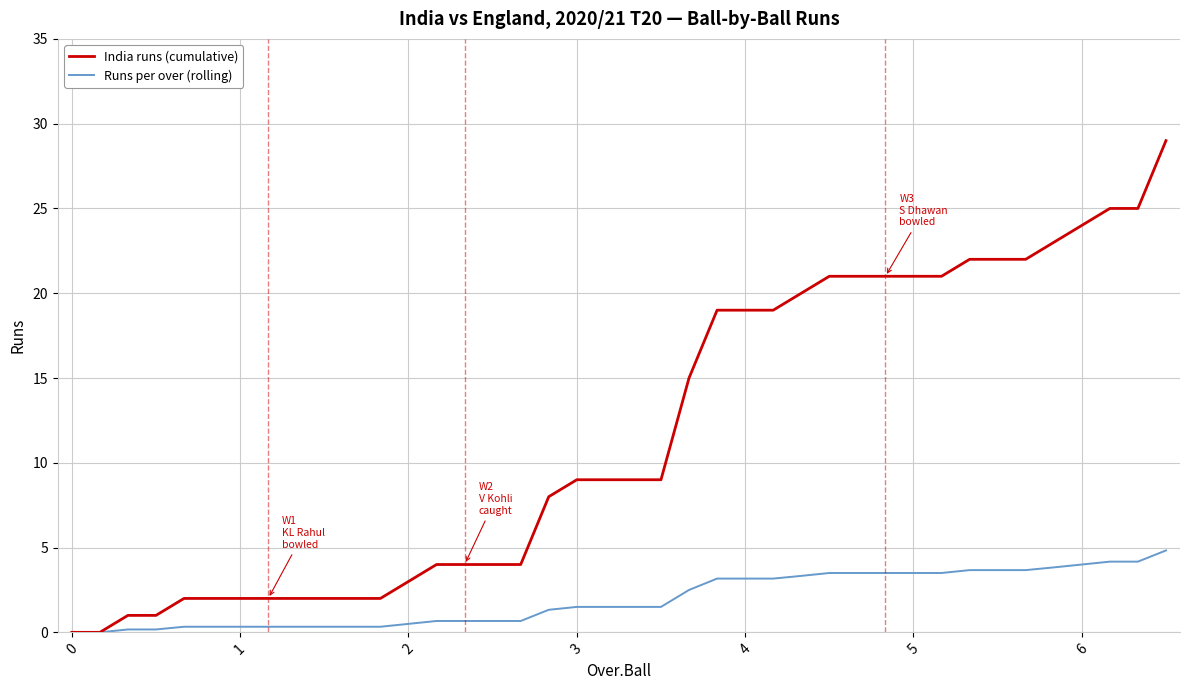

List the series in order of their peak value, lowest first.

Runs per over (rolling), India runs (cumulative)